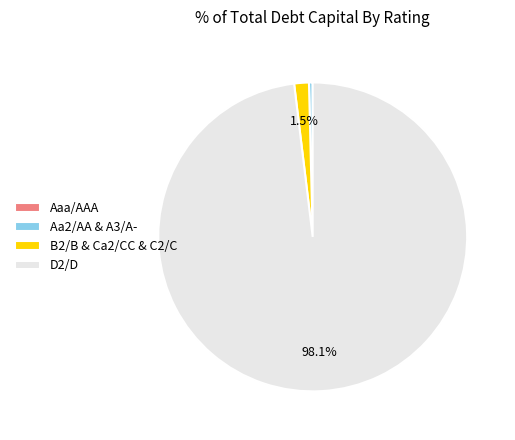

Does any single category account for the majority?

Yes